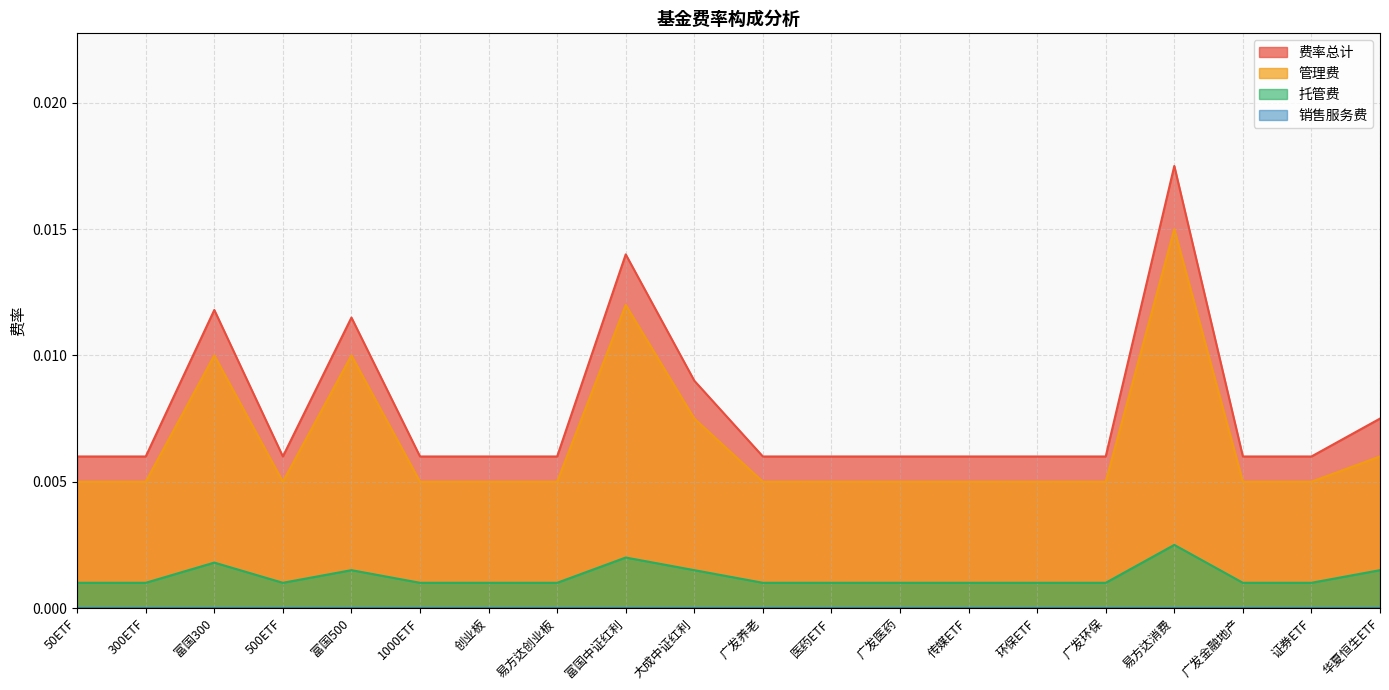

Which series has the largest total across all categories?

费率总计